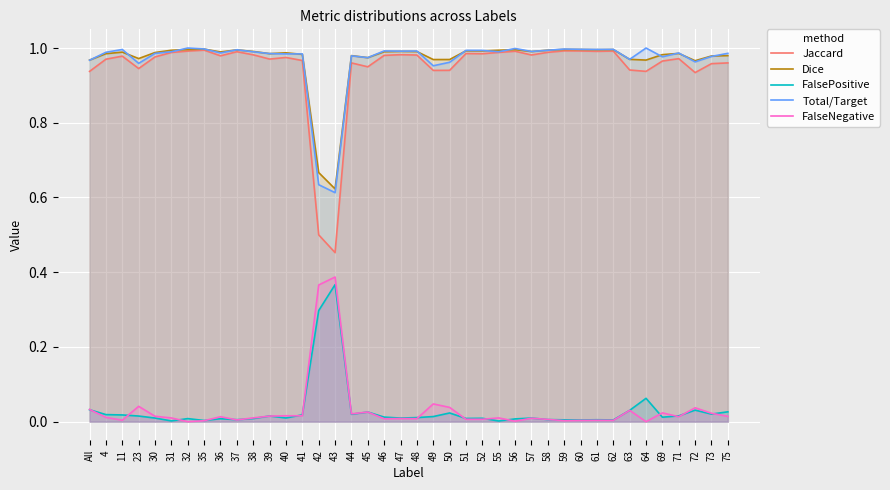

How many series are shown in this chart?

5